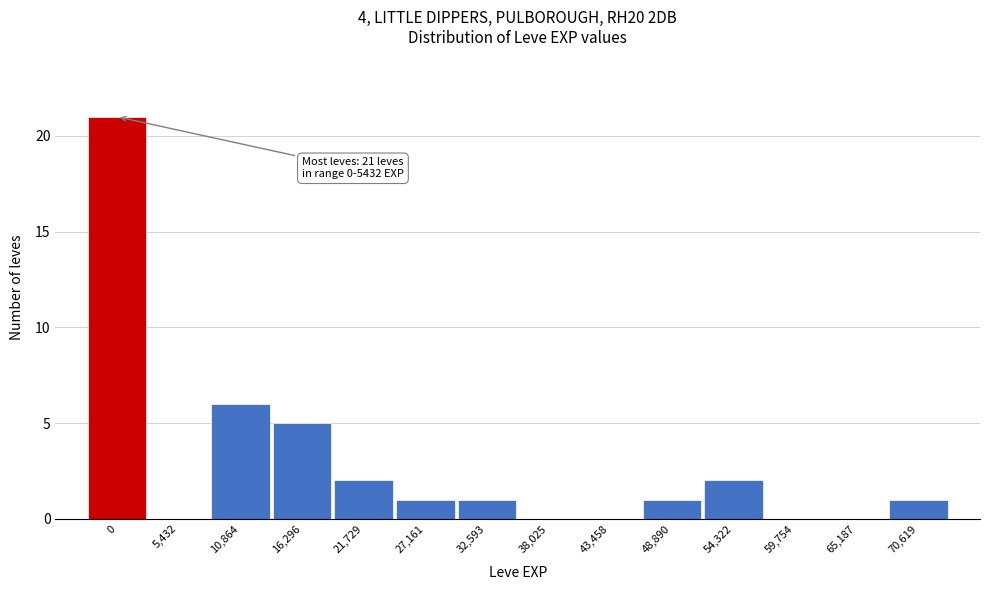

Reading left to right, extract all data points from this chart.

0=21	5,432=0	10,864=6	16,296=5	21,729=2	27,161=1	32,593=1	38,025=0	43,458=0	48,890=1	54,322=2	59,754=0	65,187=0	70,619=1